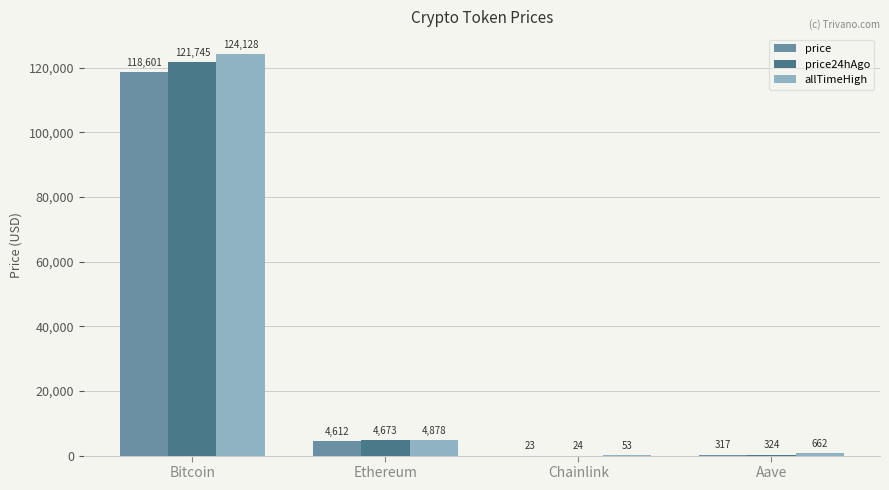

What is the greatest value displayed?

124128.0